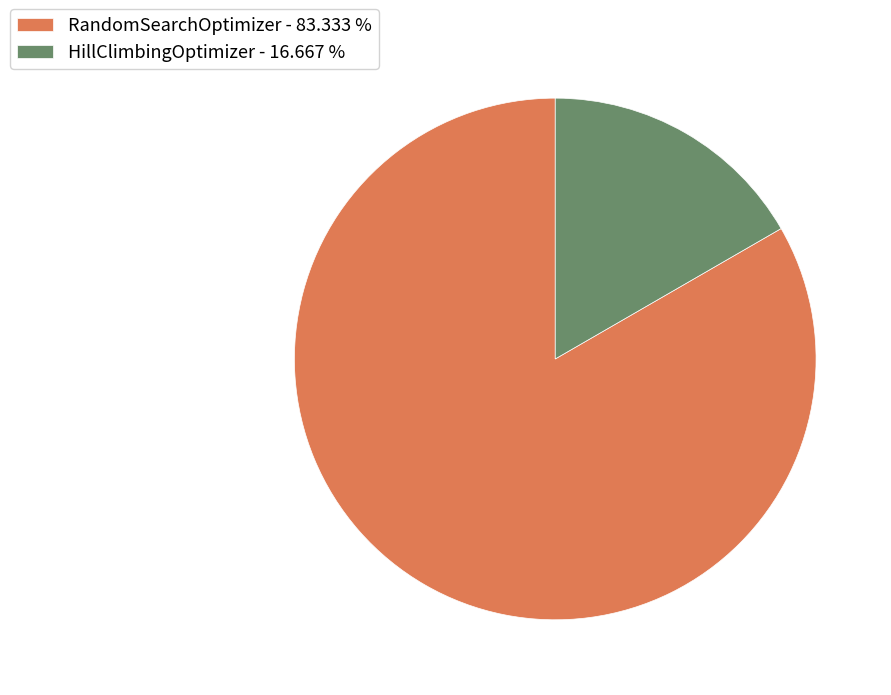

Which slice represents more than half of the pie?

RandomSearchOptimizer